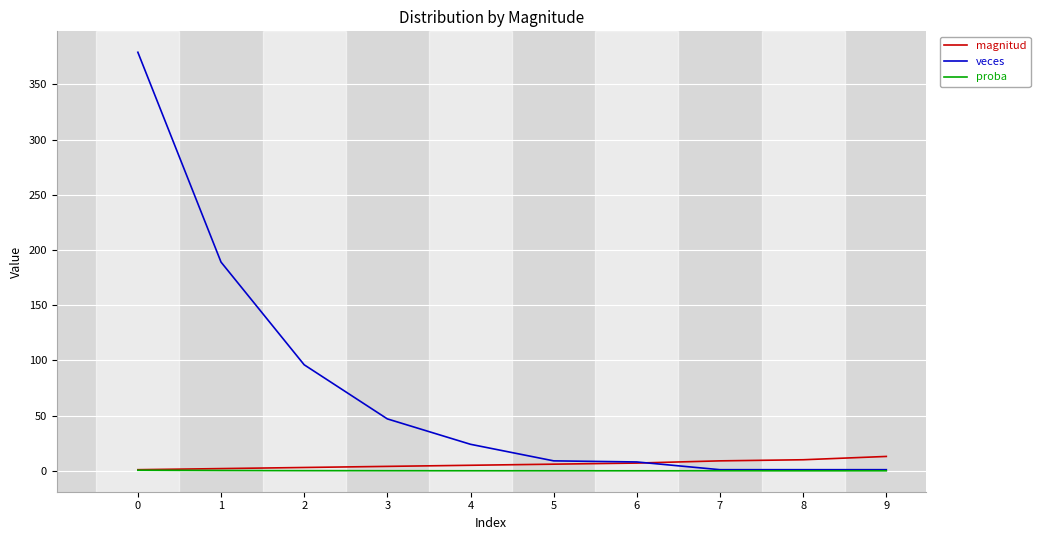

What is the average value of the veces series?

75.5